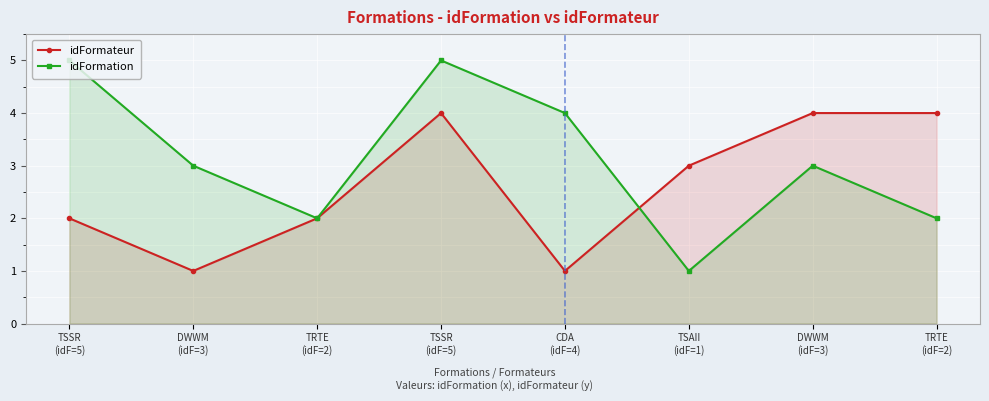

What are all the series names shown in the legend?

idFormateur, idFormation